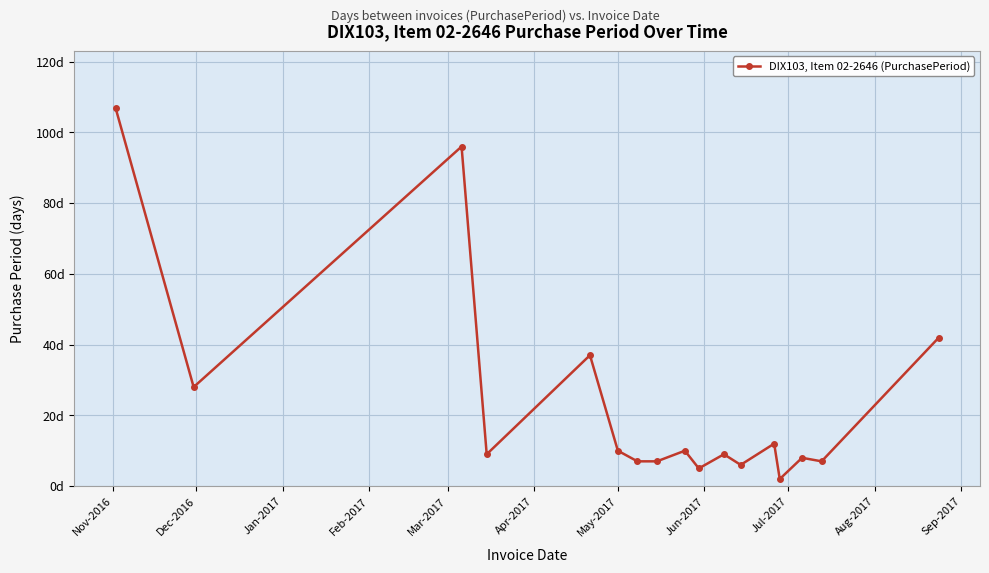

Does the chart have visible grid lines?

Yes